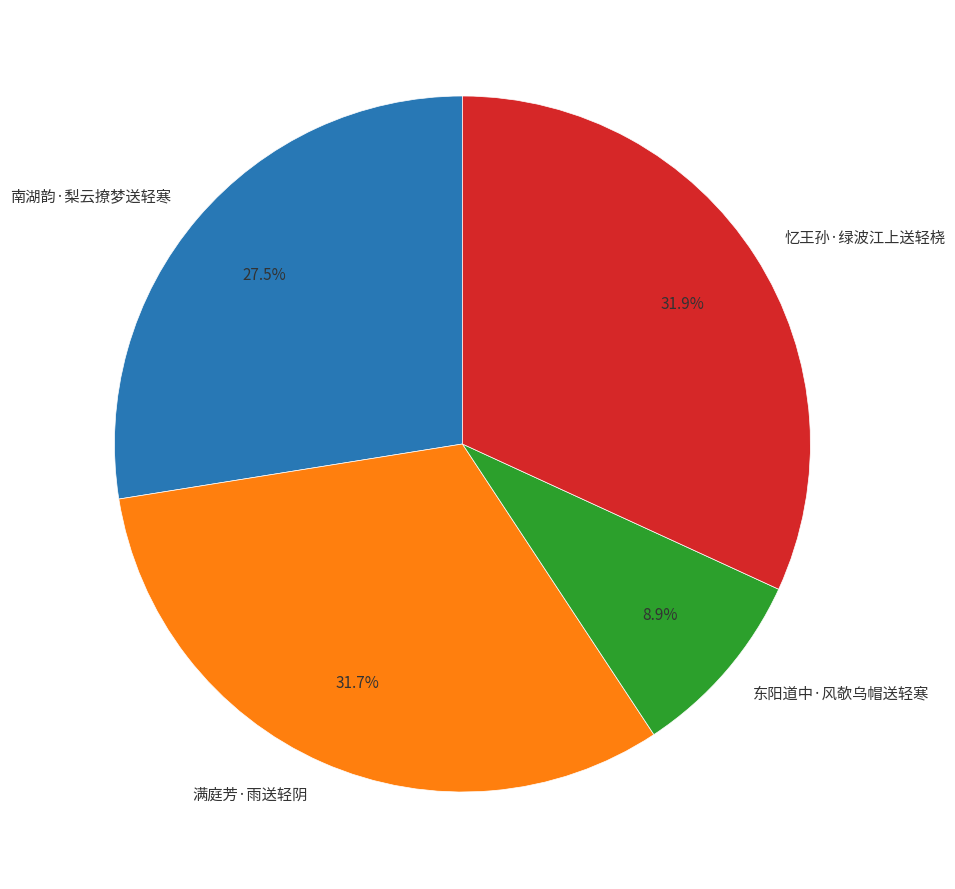

What is the ratio of the value at 东阳道中·风欹乌帽送轻寒 to the value at 南湖韵·梨云撩梦送轻寒?

0.3